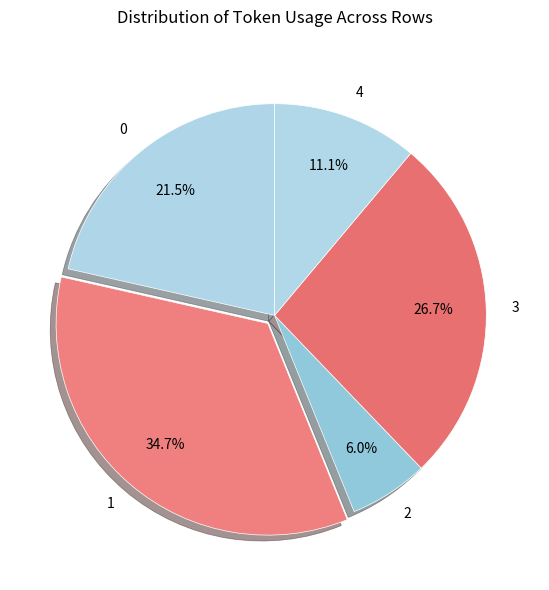

What portion of the pie excludes 3?

73.3%